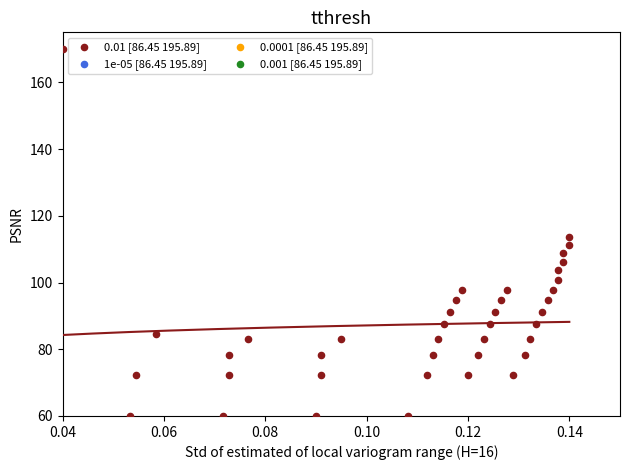

What is the range of Y values (max minus min)?

110.0